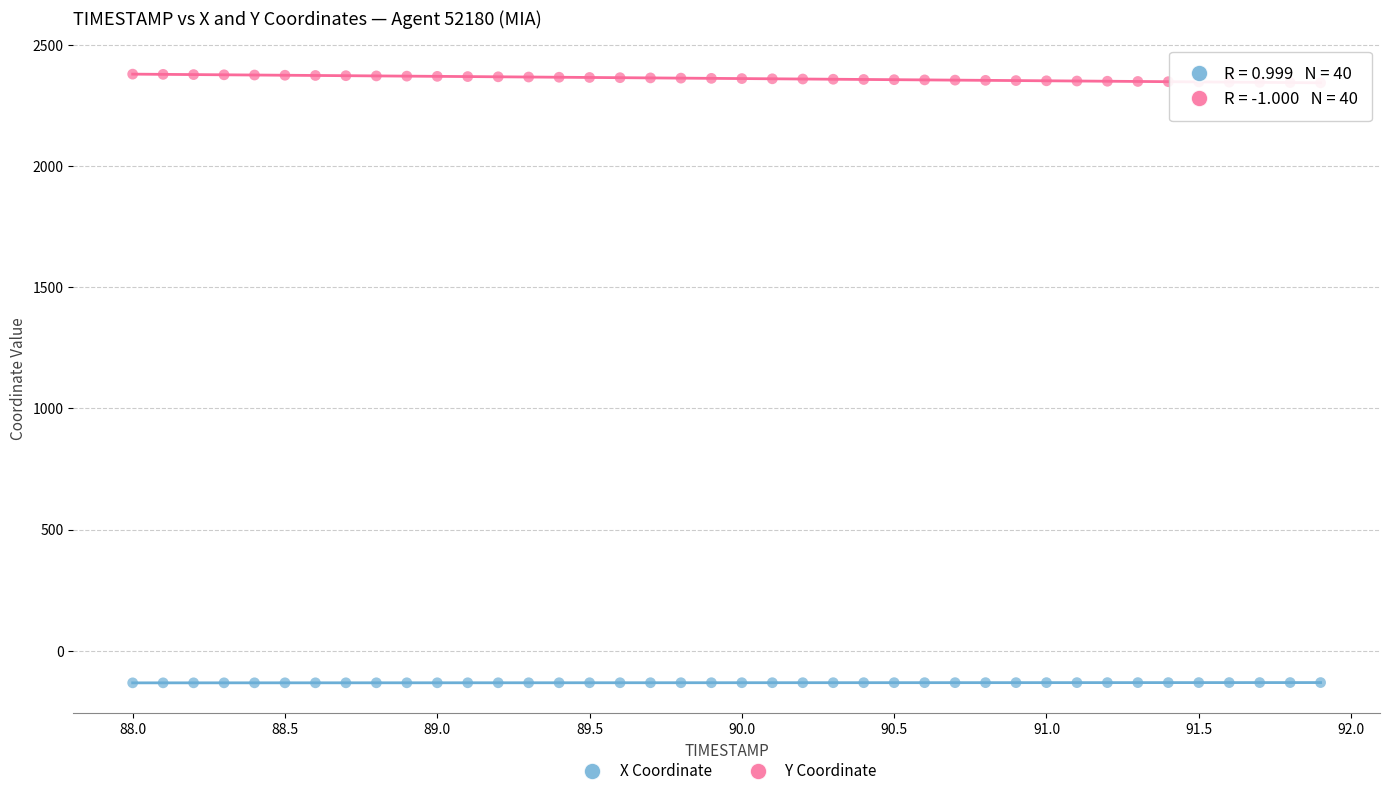

Which series reaches the minimum Y coordinate?

X Coordinate